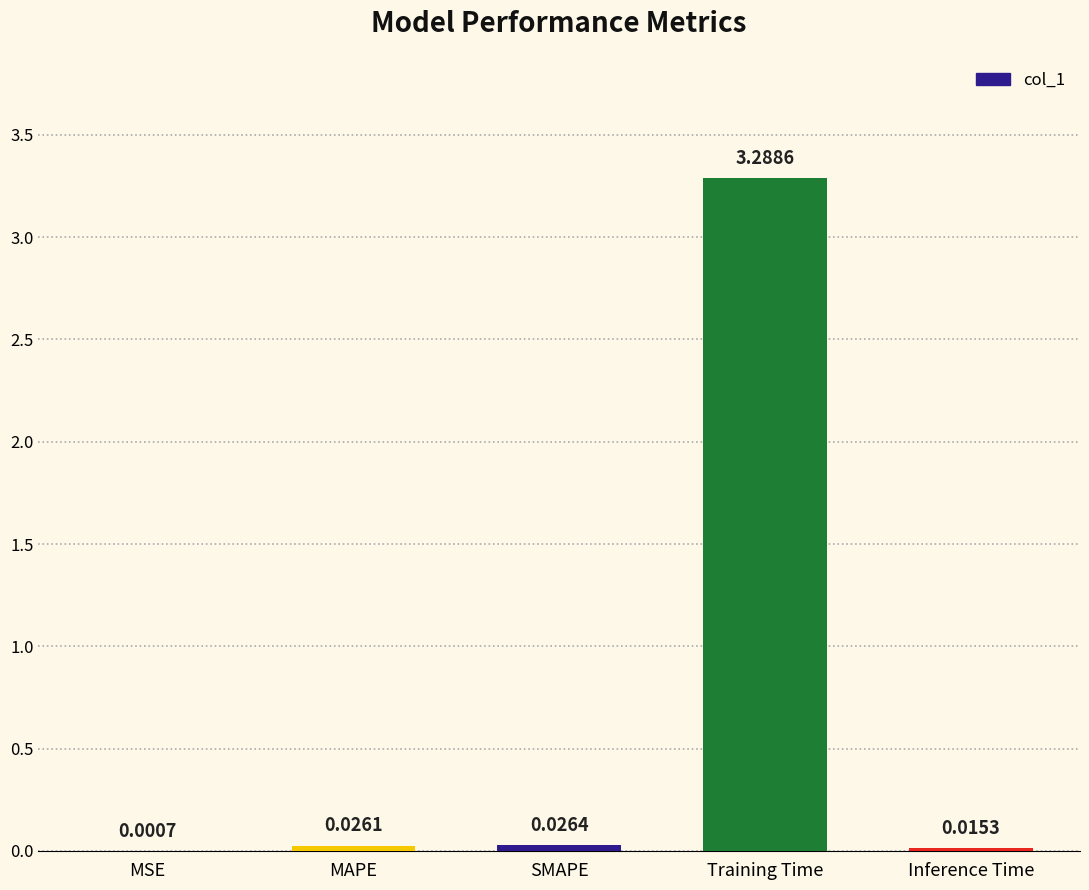

True or false: the data shows 3.3 at Training Time.

True